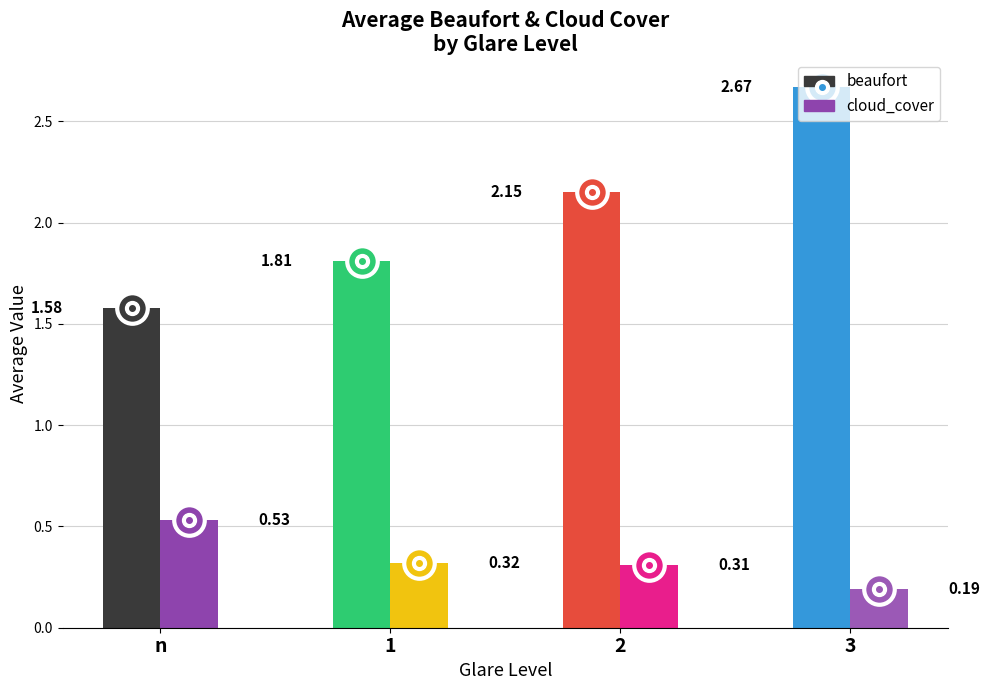

Which has a higher value, 2 or 3?

3